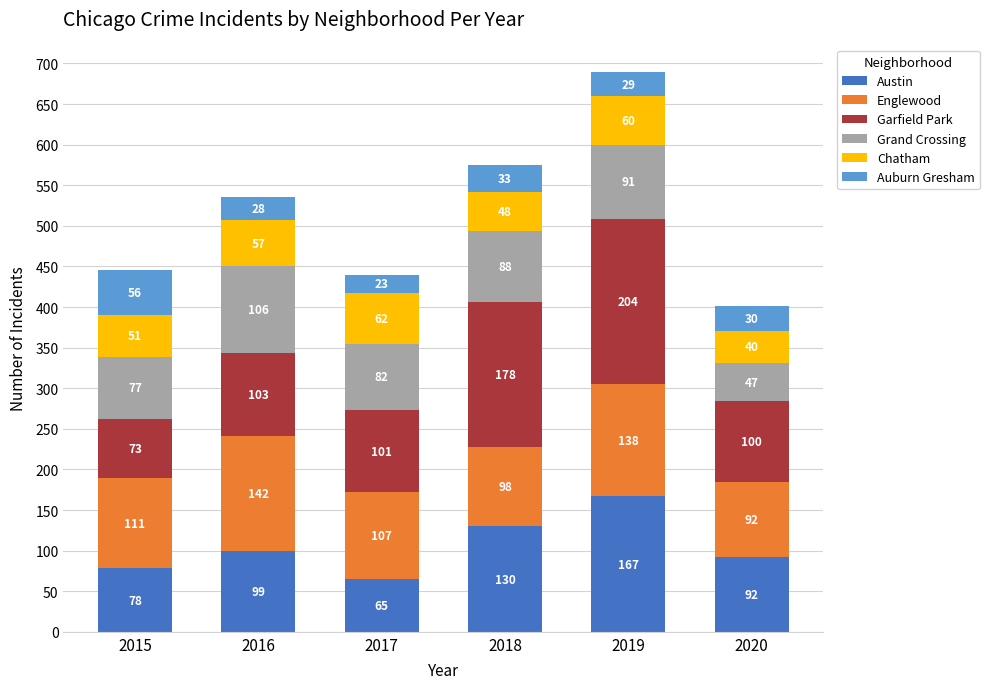

Reading right to left, transcribe the values for Austin.

2020=92	2019=167	2018=130	2017=65	2016=99	2015=78